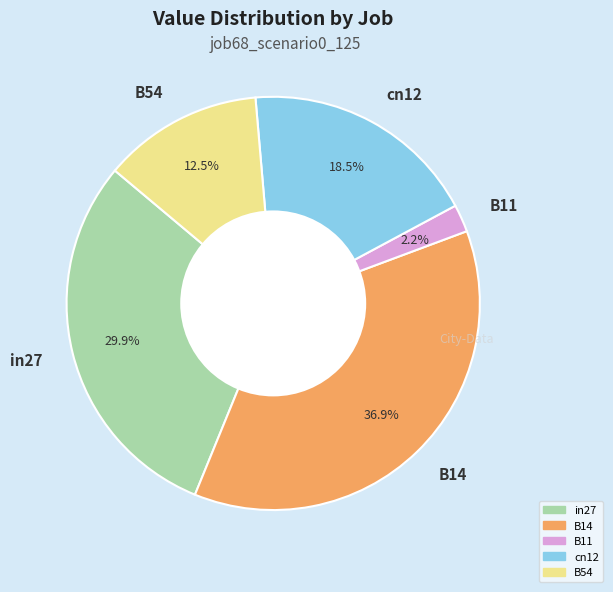

The cn12 slice represents 28% of the pie. True or false?

False